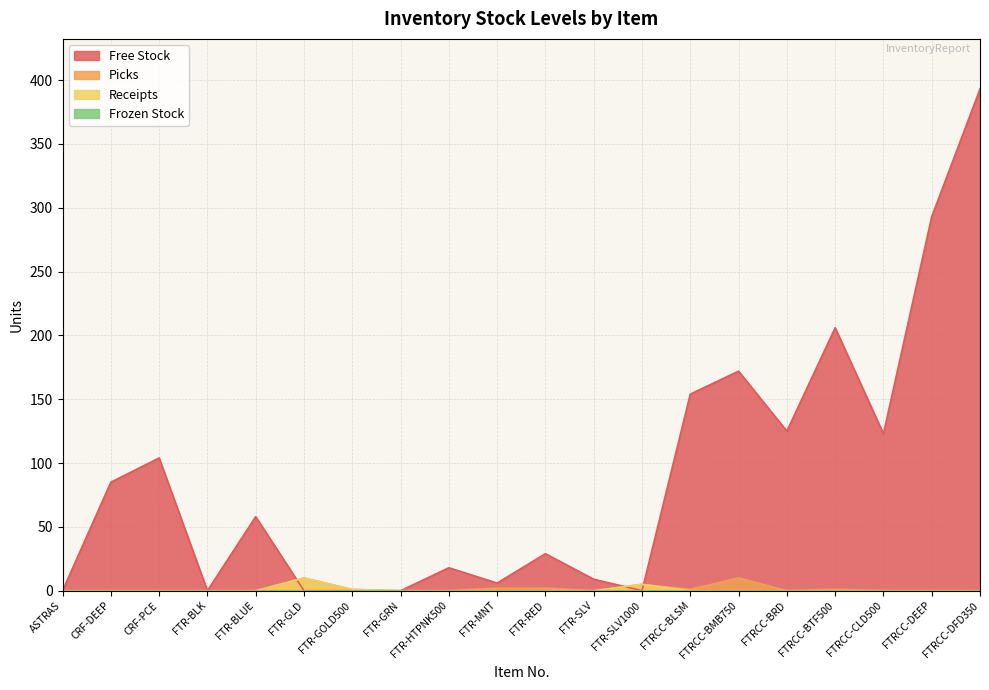

What is the total value across all series at FTR-HTPNK500?

18